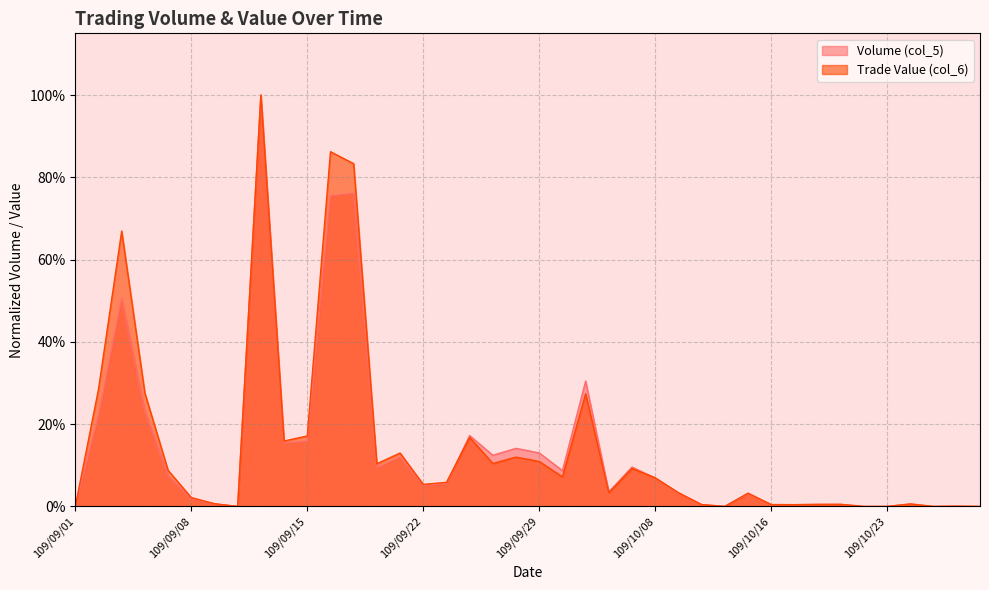

Which category has the lowest value in the Trade Value (col_6) series?

109/09/01